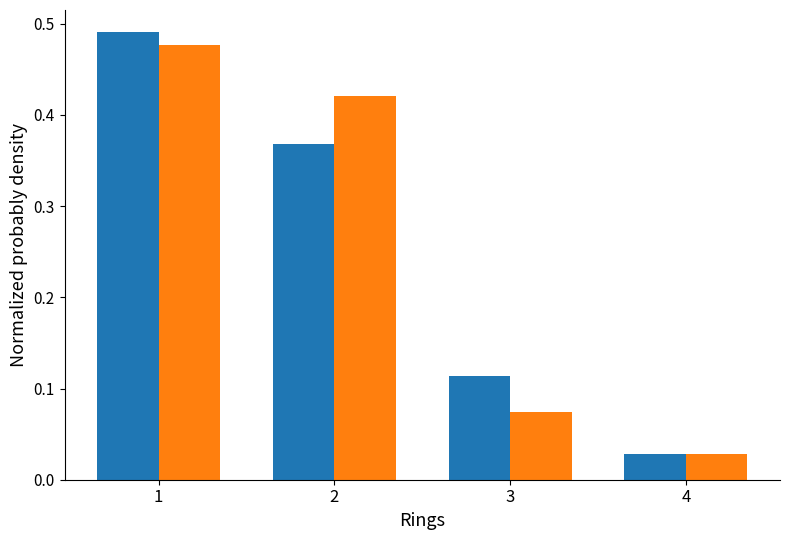

What is the total value across all series at 2?

0.8